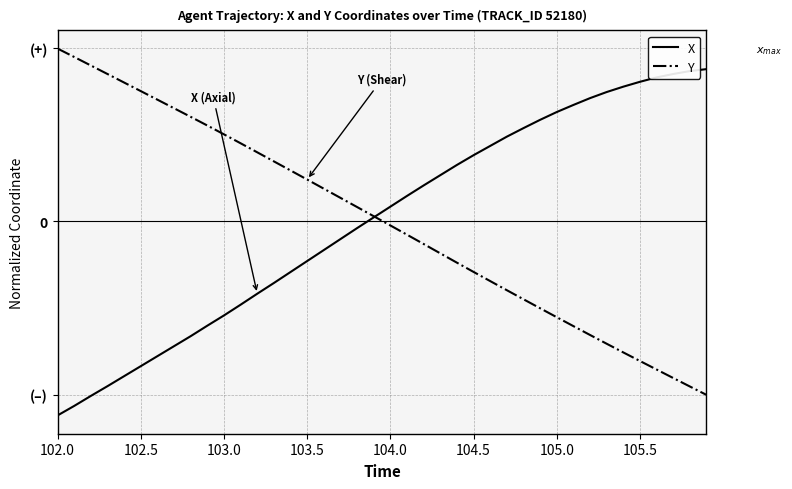

List the series in order of their overall mean, highest first.

X, Y